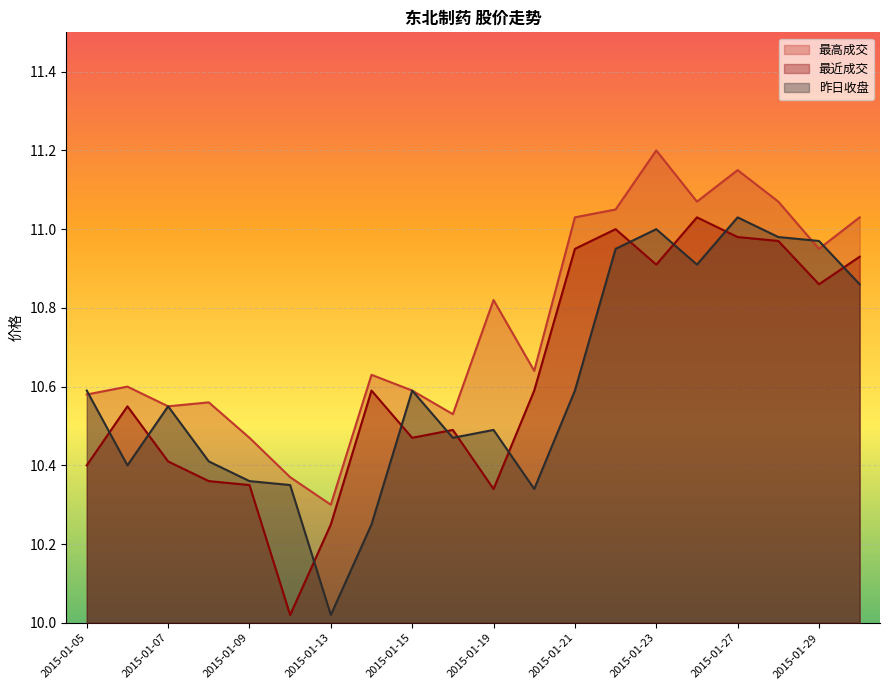

How many lines are shown in the chart?

3